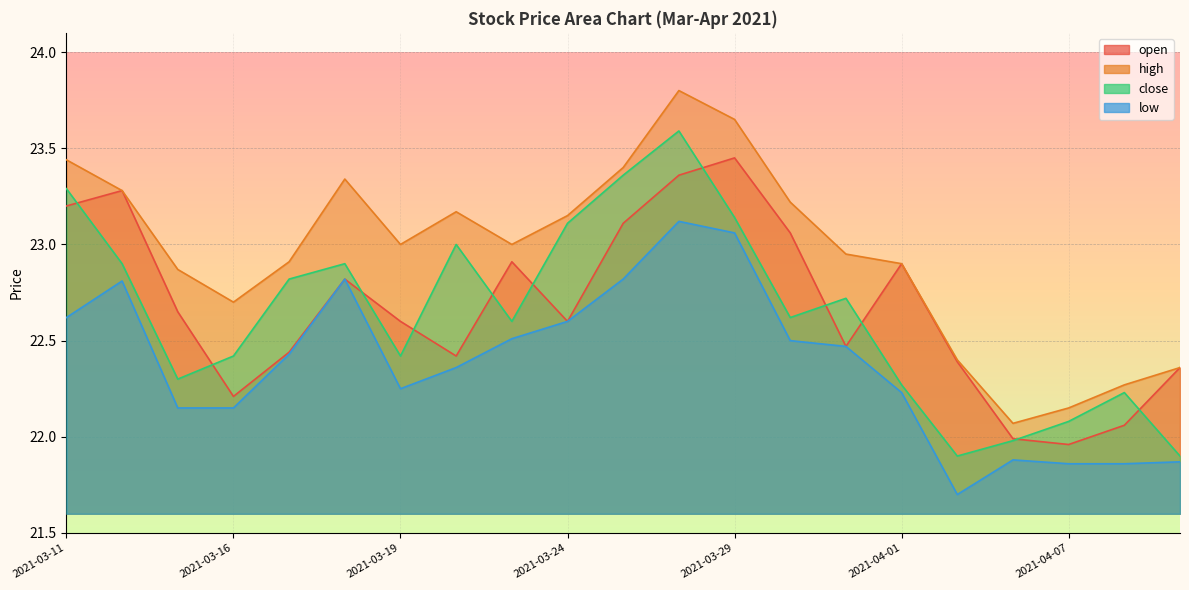

What is the difference between the close values at 2021-03-18 and 2021-03-22?

0.1